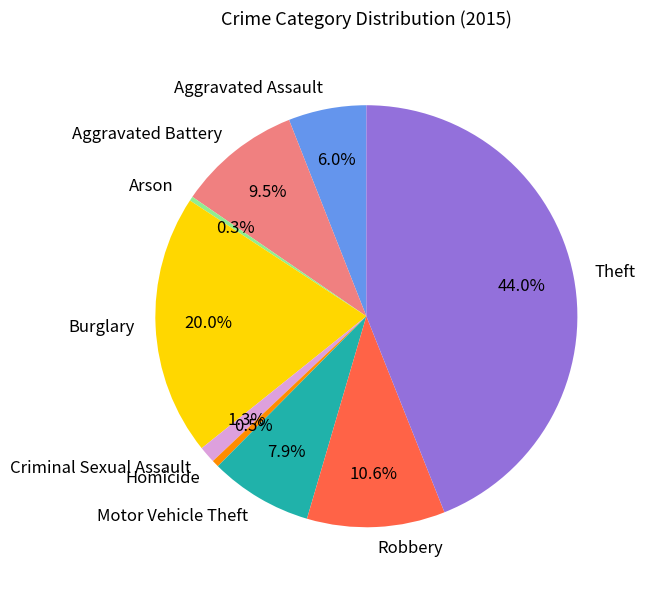

True or false: Burglary accounts for 14% of the total.

False